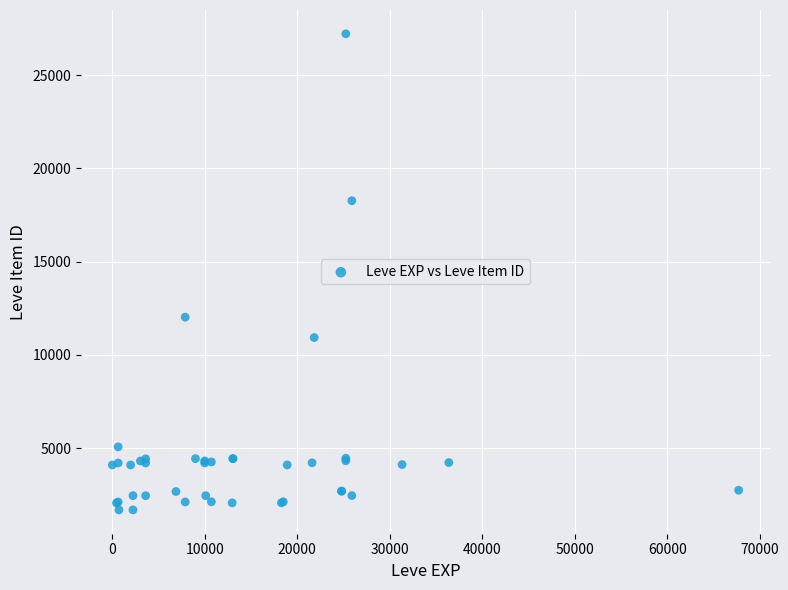

What Y value in the scatter plot is closest to 14448?

12018